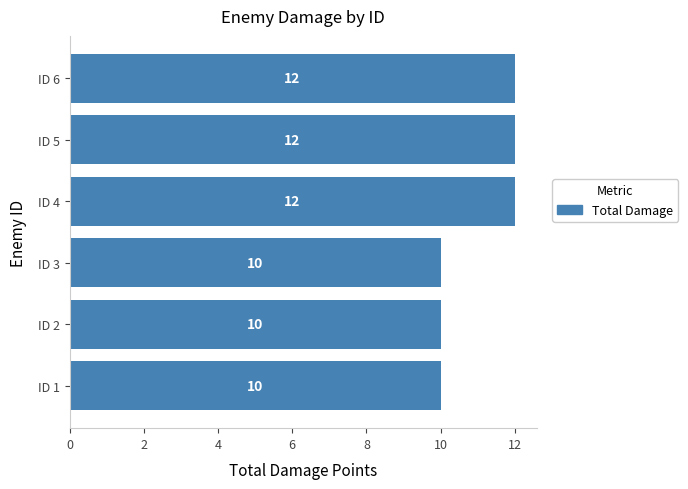

Is it true that the value at ID 4 is 12?

True